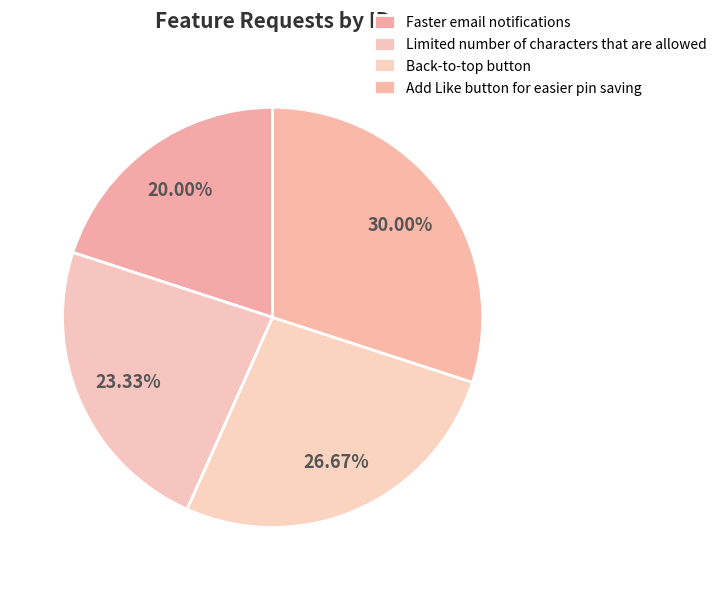

Which slice is the largest?

Add Like button for easier pin saving